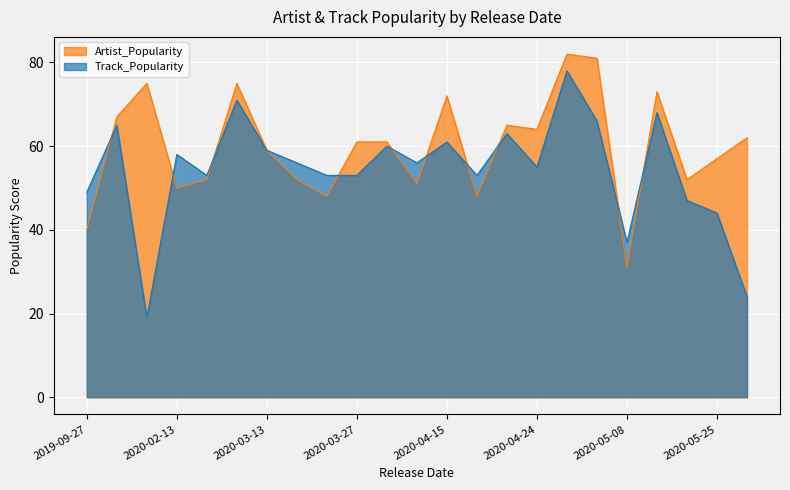

Read the Artist_Popularity value at 2019-10-25.

75